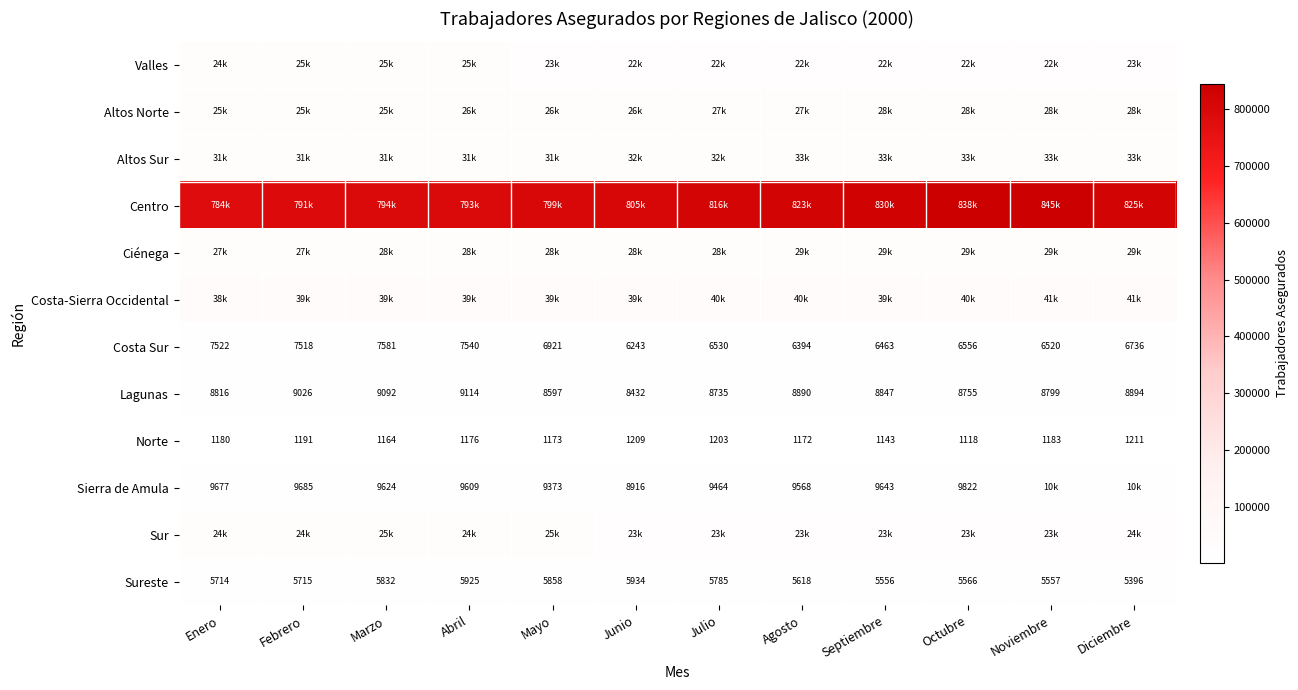

What is the smallest value displayed?

1118